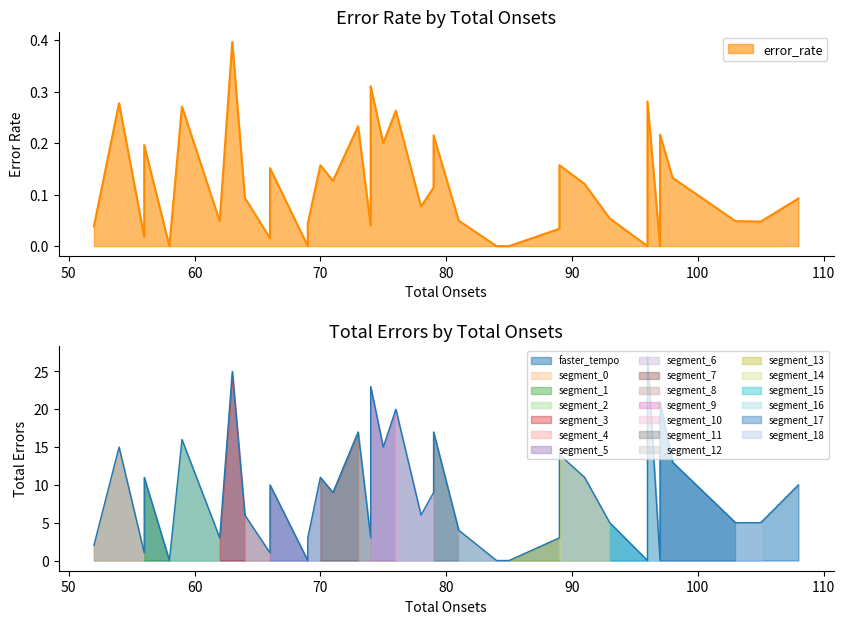

What is the sum of the error_rate values at 62 and 59?

0.3